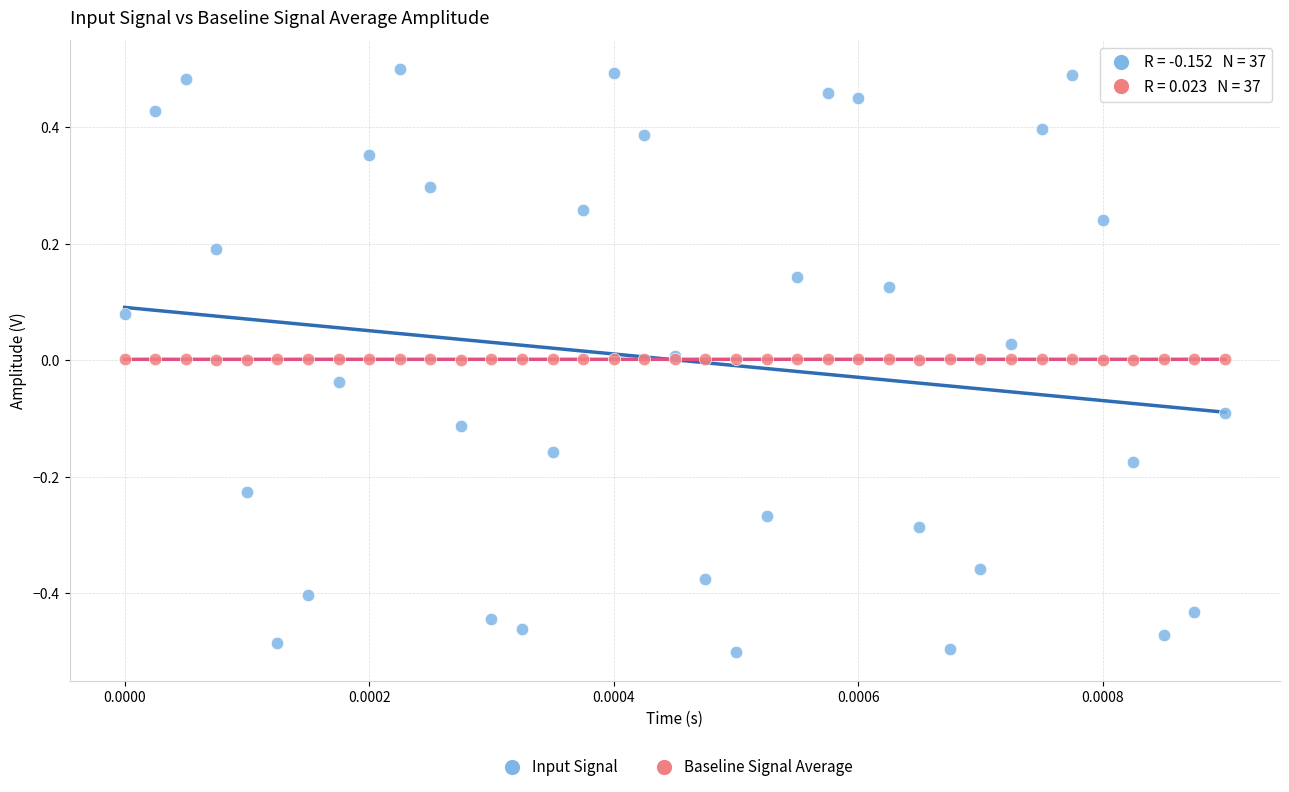

Which series reaches the minimum Y coordinate?

Input Signal